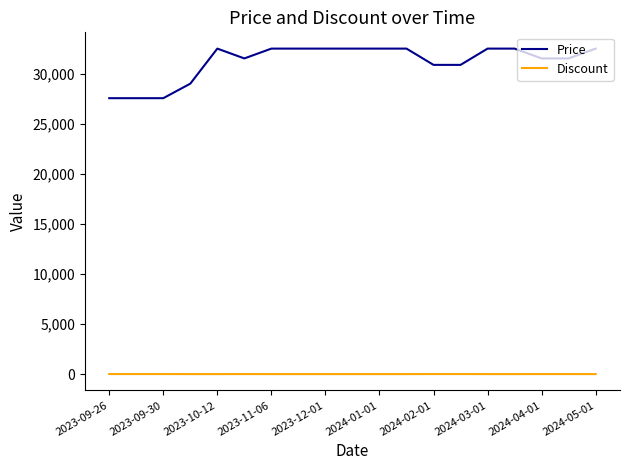

List the series in order of their overall mean, highest first.

Price, Discount